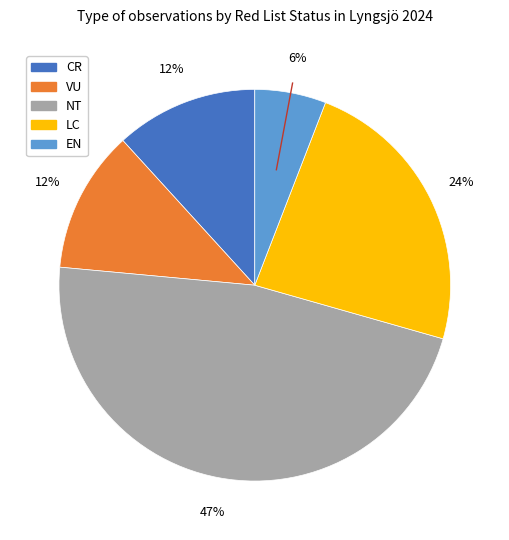

To the nearest percent, what is the combined percentage of VU and EN?

18%